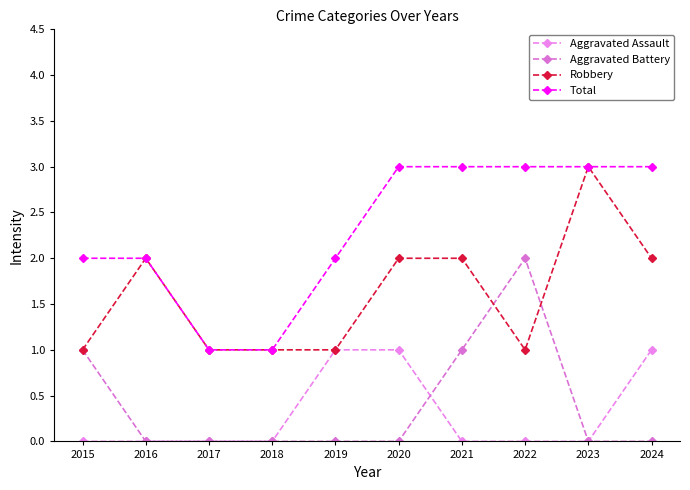

True or false: Aggravated Battery and Total intersect in this chart.

False